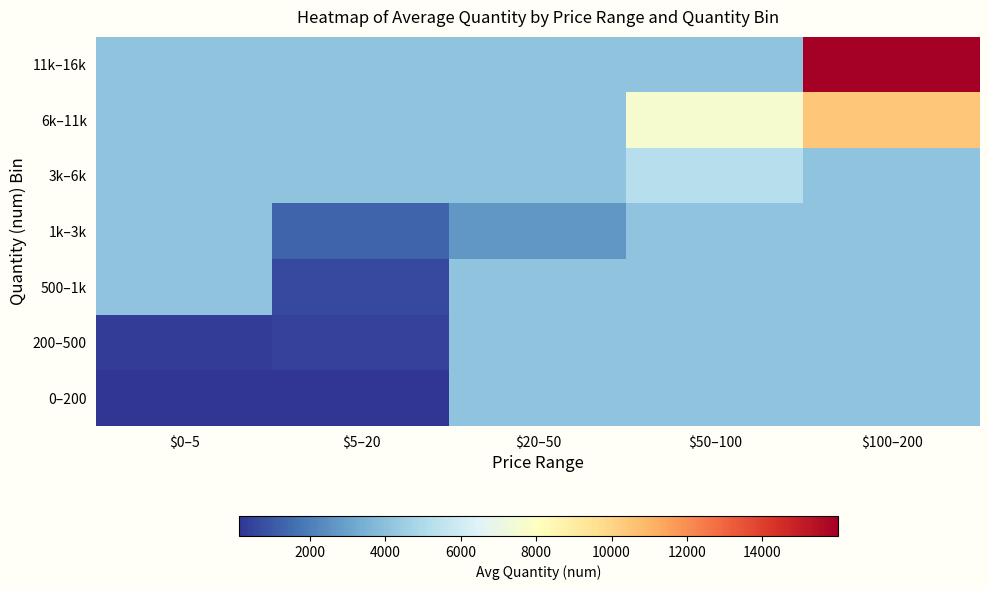

How many categories are shown in the chart?

5